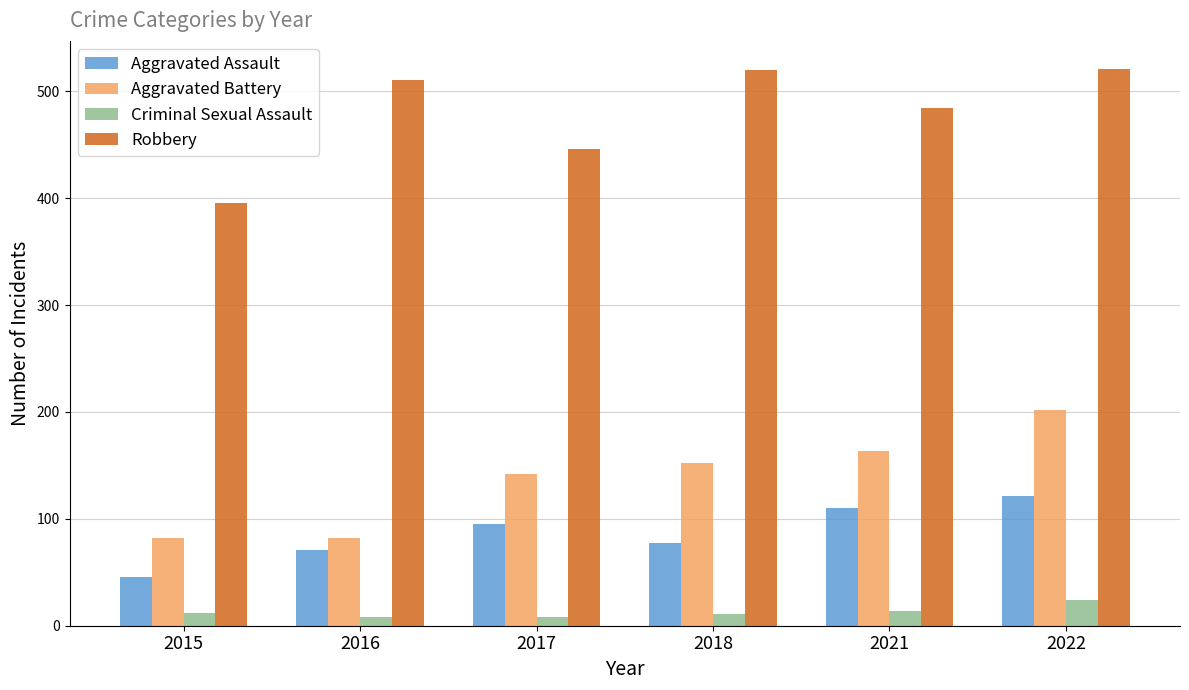

What is the spread (max minus min) of values at 2015?

383